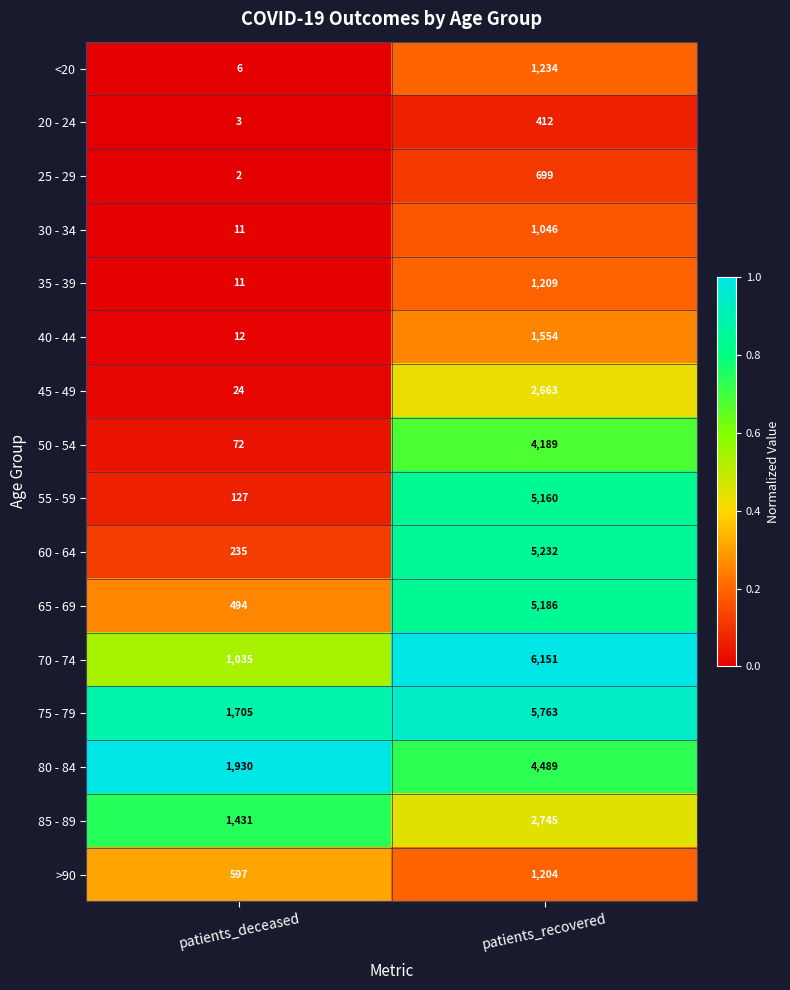

What is the sum of all 25 - 29 values?

701